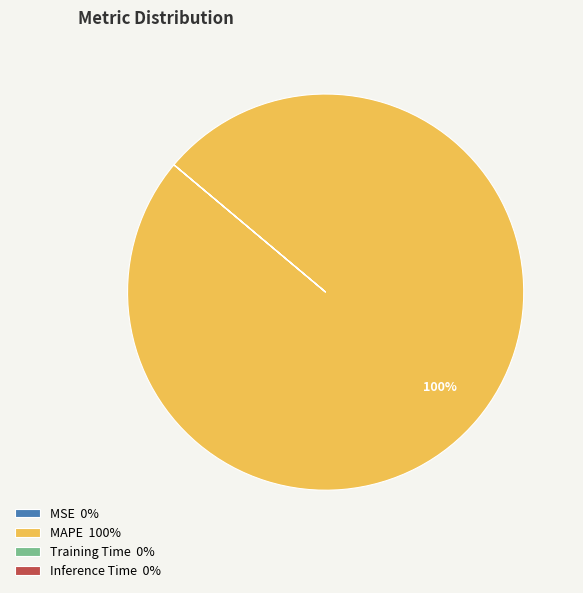

Is it true that MAPE is 100% of the pie?

True